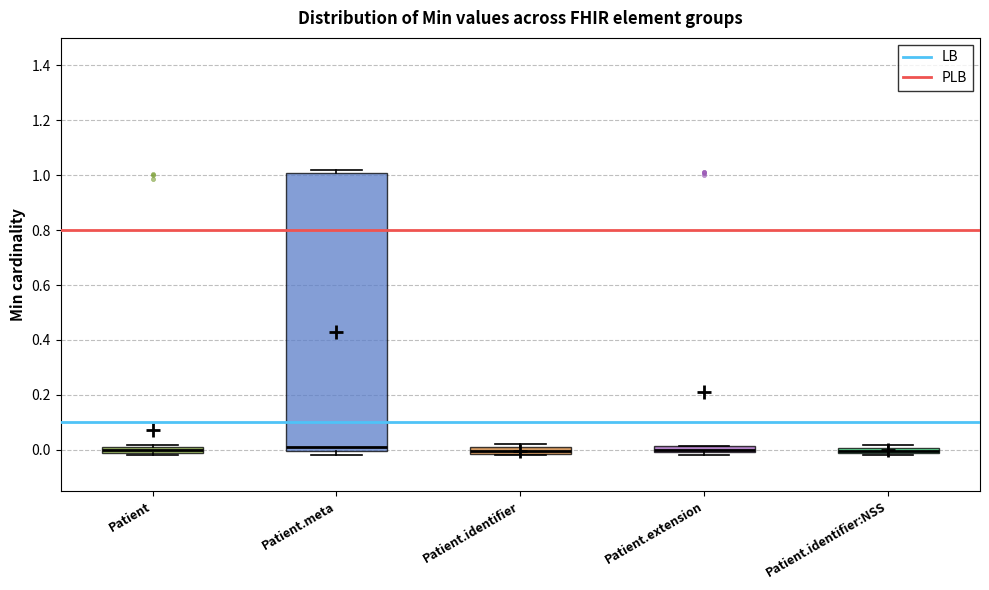

Where does the median line of the box for Patient sit on the y-axis? The values are not printed on the chart, so give them approximately, as read against the axis.

0.00